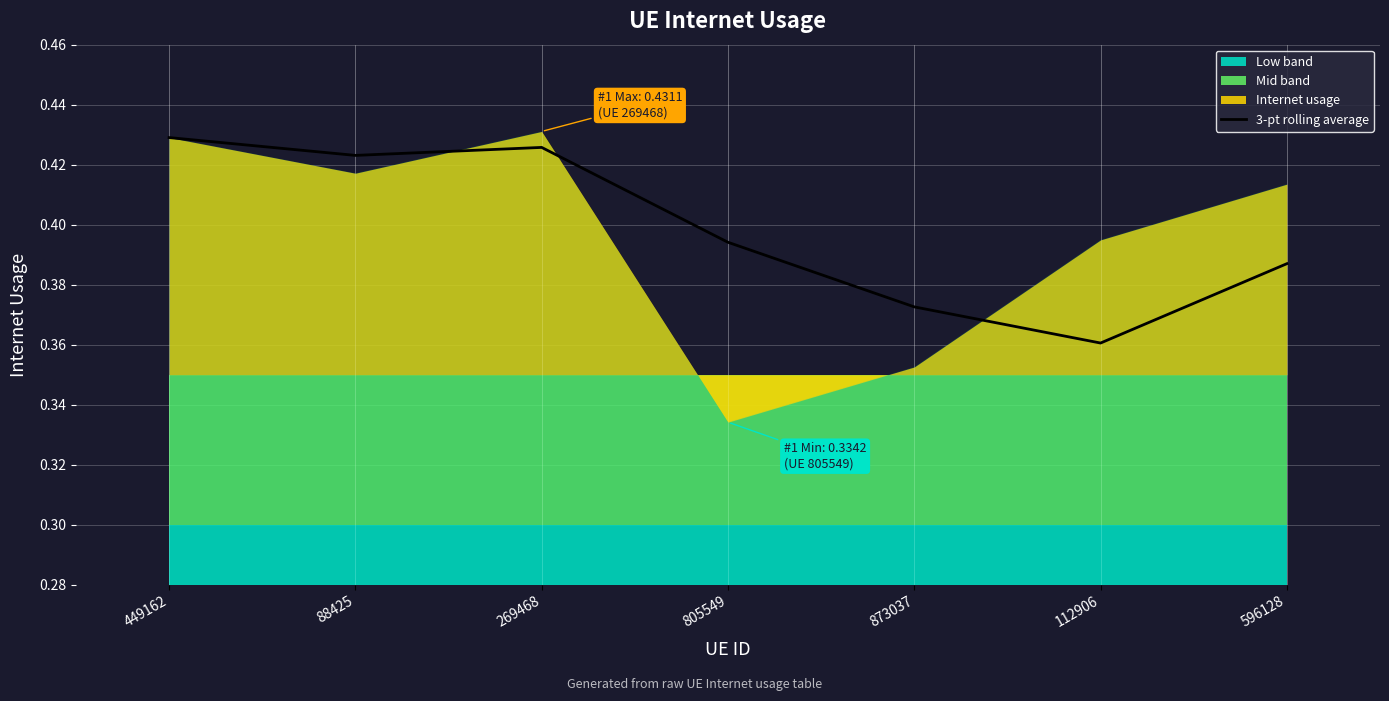

Is it true that the value at 269468 is 0.8?

False